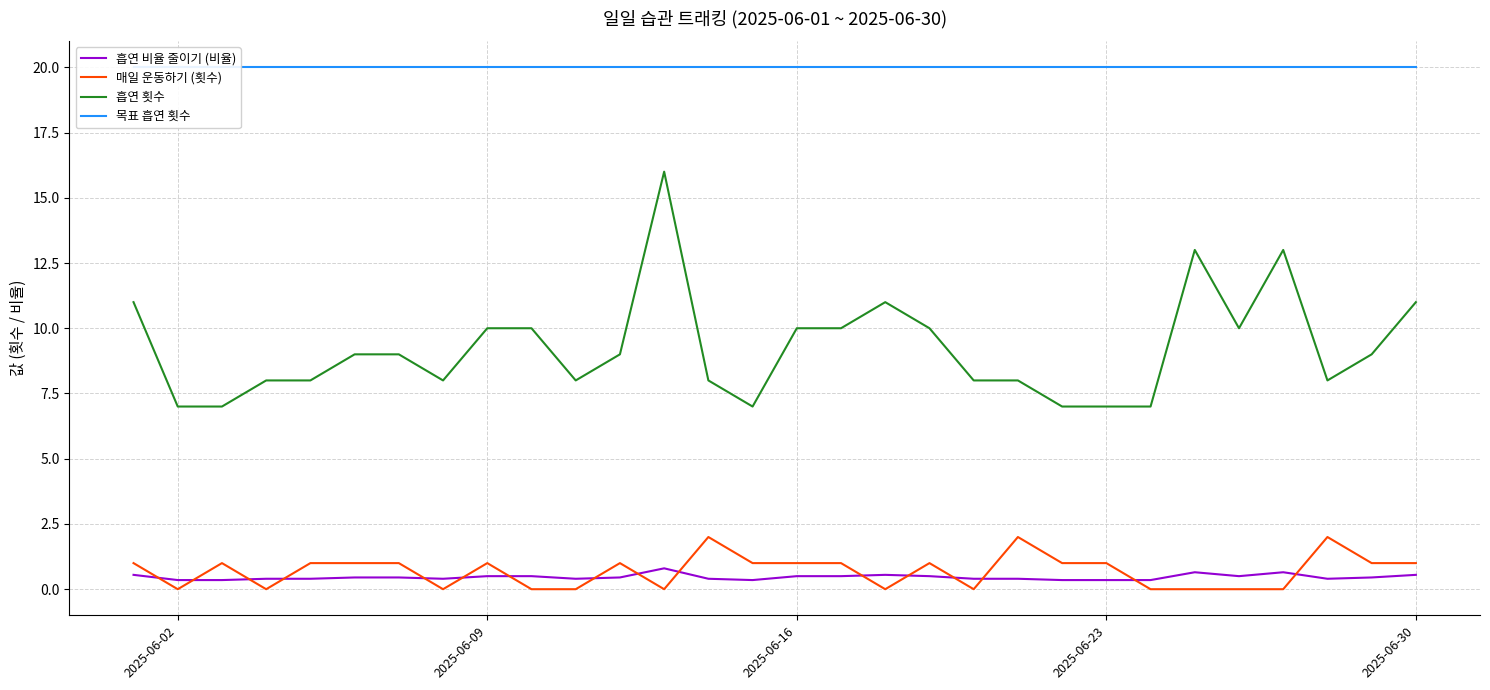

True or false: 흡연 비율 줄이기 (비율) and 목표 흡연 횟수 cross at least once.

False